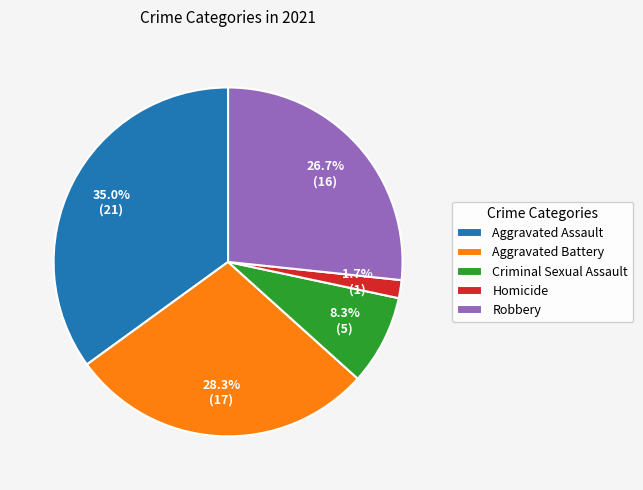

Count the number of slices in the pie.

5